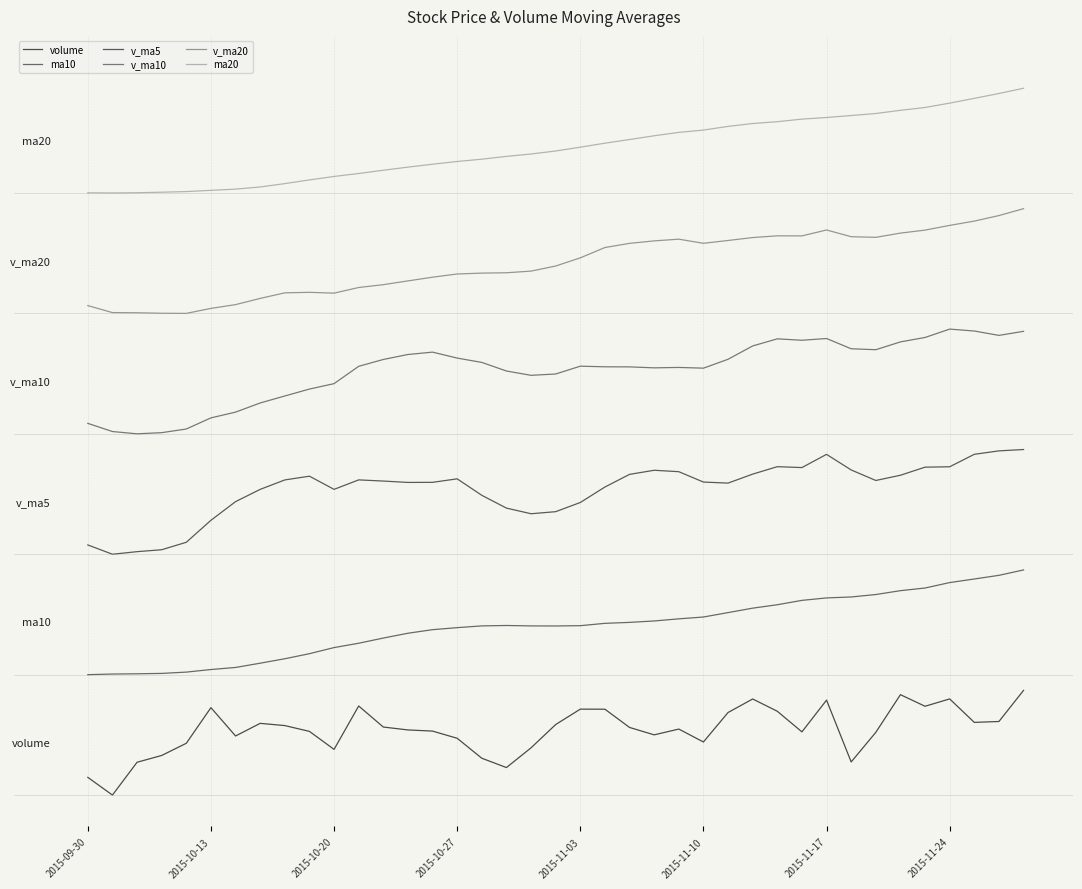

What are all the series names shown in the legend?

volume, ma10, v_ma5, v_ma10, v_ma20, ma20